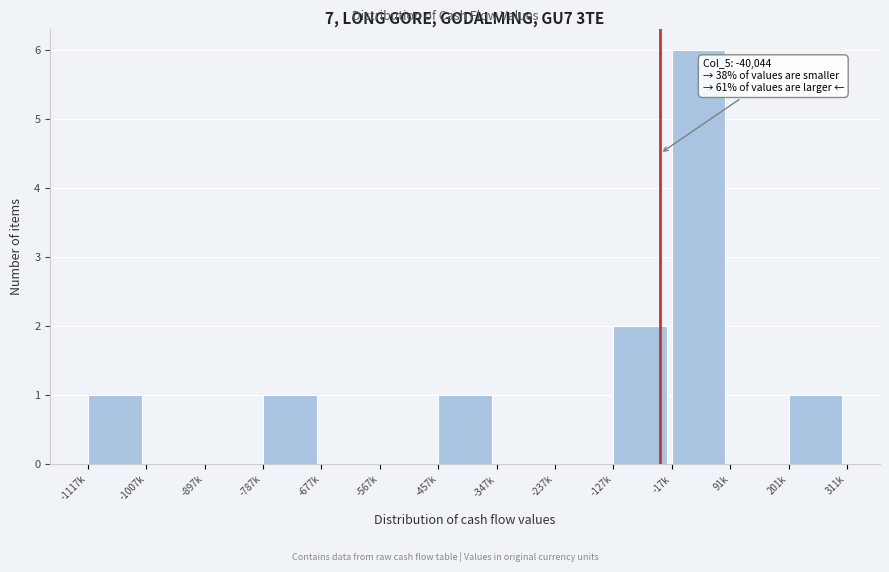

Reading left to right, extract all data points from this chart.

-1117k=1	-1007k=0	-897k=0	-787k=1	-677k=0	-567k=0	-457k=1	-347k=0	-237k=0	-127k=2	-17k=6	91k=0	201k=1